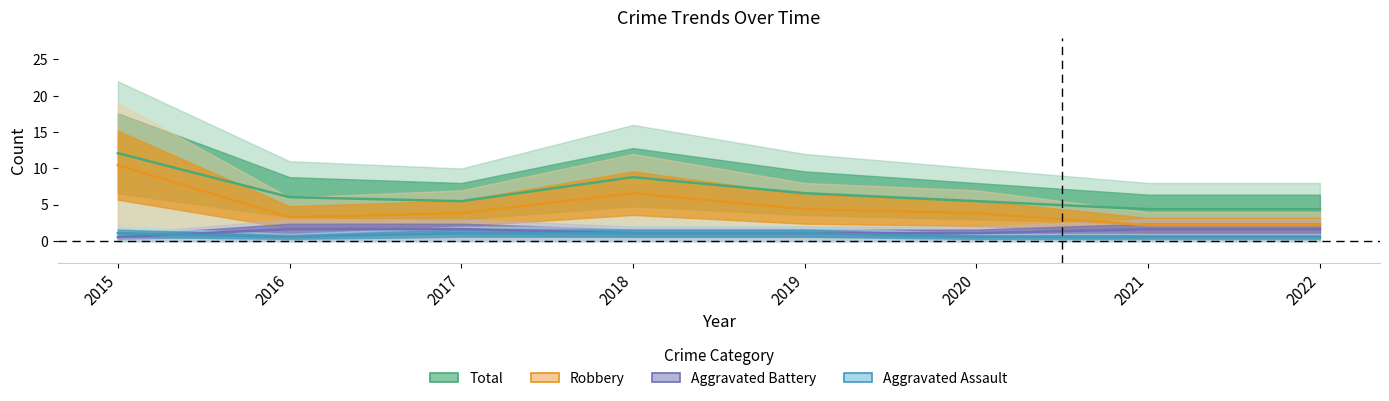

What is the sum of the Total values at 2022 and 2016?

10.5